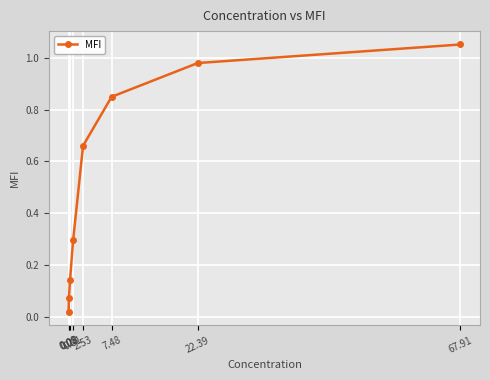

What is the average value?

0.5